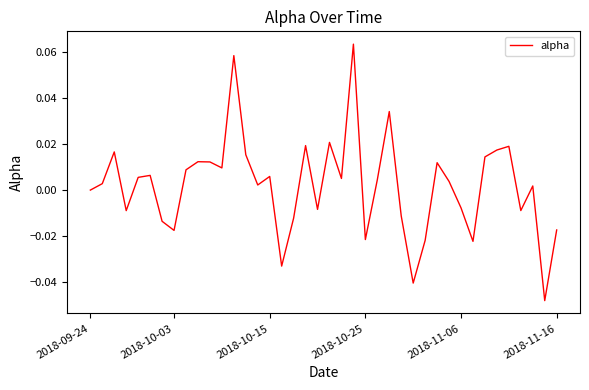

Rank the categories by value from highest to lowest.

22, 12, 25, 20, 18, 35, 34, 2018-10-15, 13, 33, 9, 10, 29, 11, 8, 2018-11-16, 15, 2018-11-06, 21, 24, 30, 2018-10-03, 14, 37, 2018-09-24, 31, 19, 36, 2018-10-25, 26, 17, 6, 39, 7, 23, 28, 32, 16, 27, 38